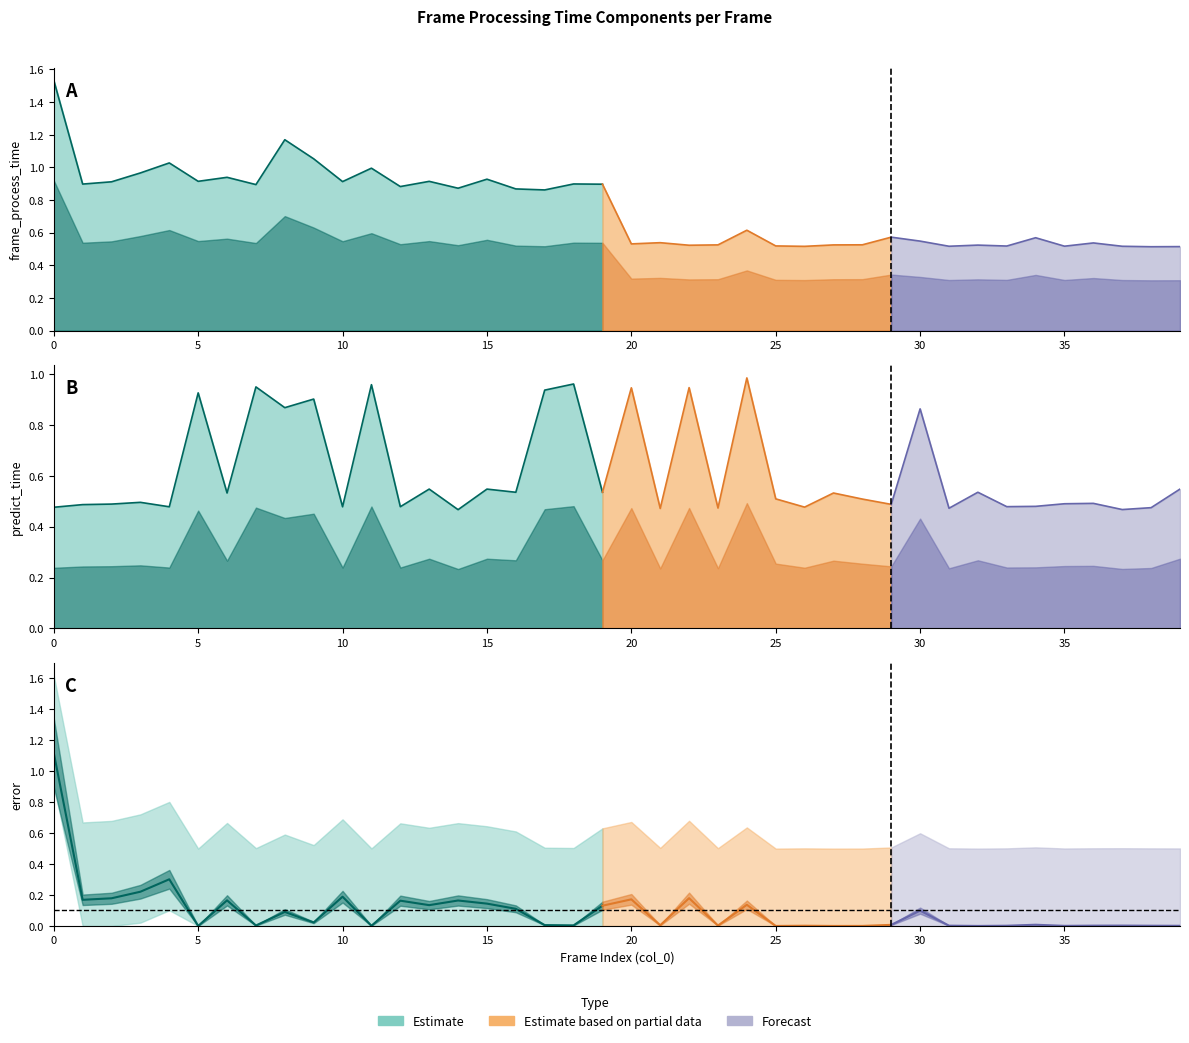

List the labels in order of frame_process_time value, largest first.

0, 8, 9, 4, 11, 3, 6, 15, 5, 13, 10, 2, 18, 1, 19, 7, 12, 14, 16, 17, 24, 29, 34, 30, 21, 36, 20, 28, 23, 27, 32, 22, 25, 33, 35, 31, 37, 26, 39, 38